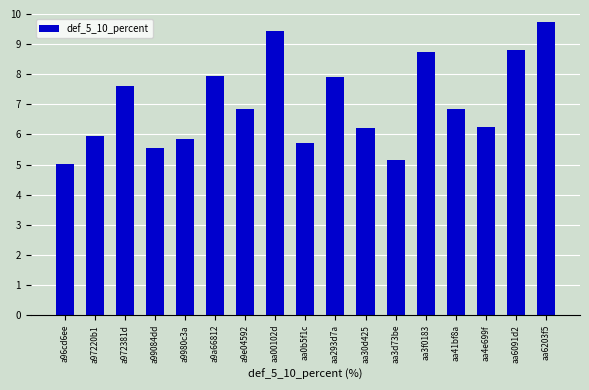

What is the difference between the second highest and minimum values?

4.4